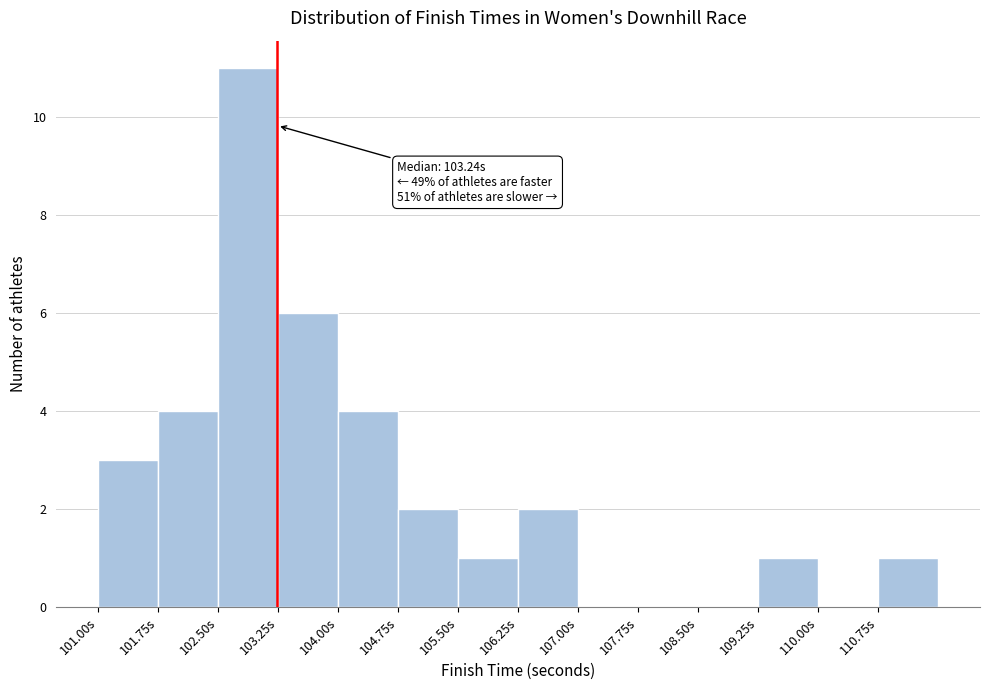

Over which range of the x-axis is the bar tallest?

102.50 to 103.25